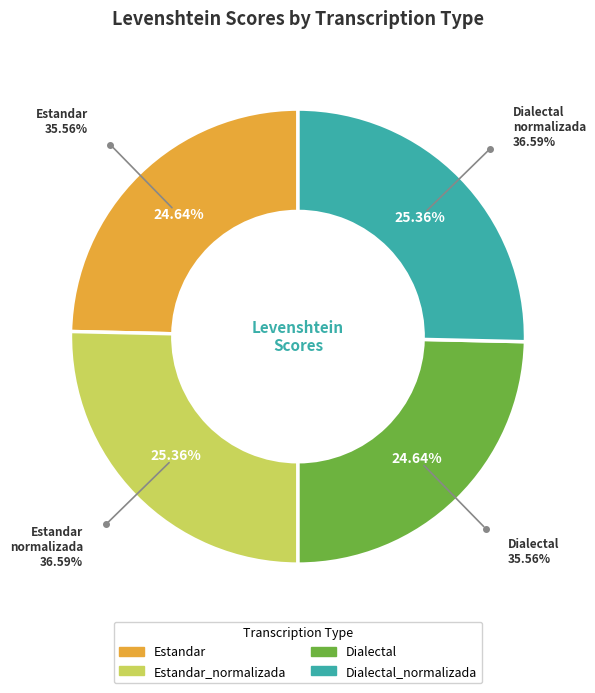

True or false: Estandar_normalizada accounts for 18% of the total.

False